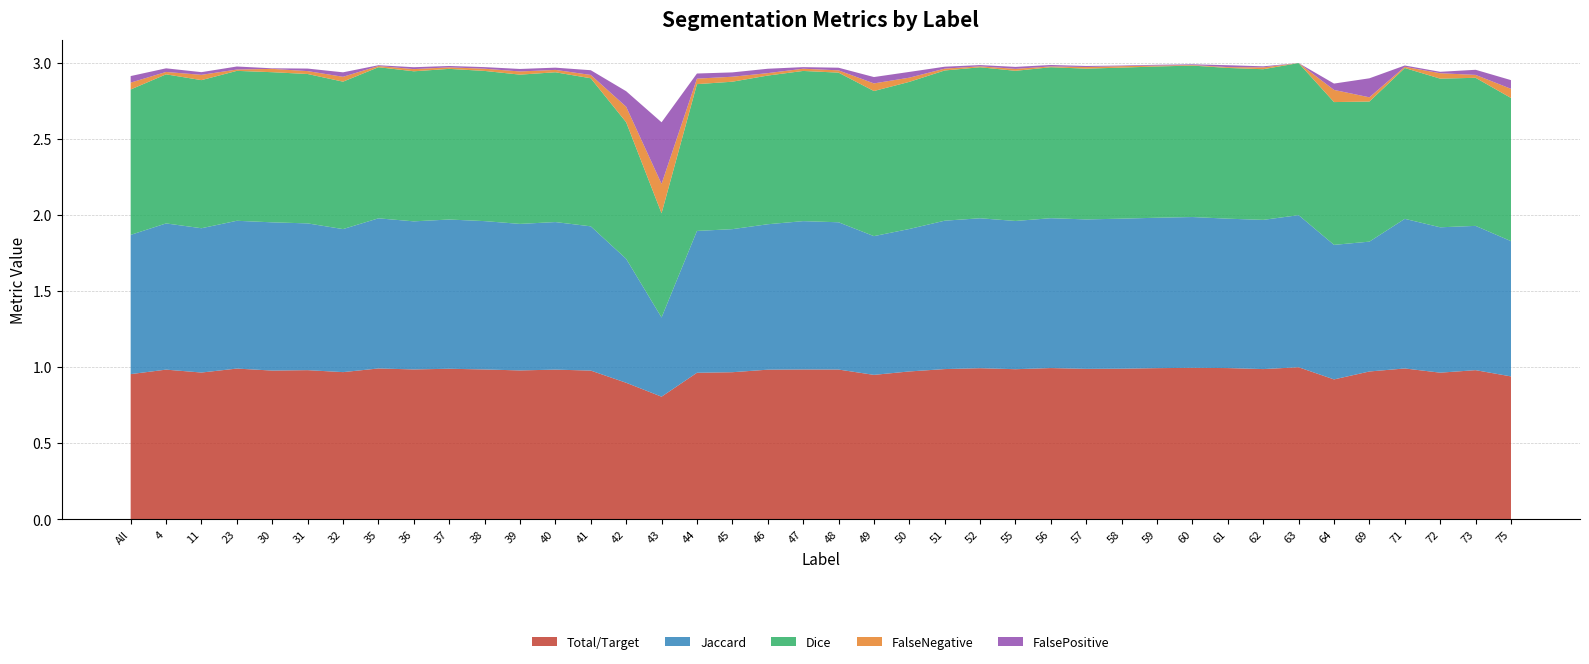

Reading left to right, extract all data points from this chart.

Total/Target: 1.0	1.0	1.0	1.0	1.0	1.0	1.0	1.0	1.0	1.0	1.0	1.0	1.0	1.0	0.9	0.8	1.0	1.0	1.0	1.0	1.0	0.9	1.0	1.0	1.0	1.0	1.0	1.0	1.0	1.0	1.0	1.0	1.0	1.0	0.9	1.0	1.0	1.0	1.0	0.9
Jaccard: 0.9	1.0	0.9	1.0	1.0	1.0	0.9	1.0	1.0	1.0	1.0	1.0	1.0	0.9	0.8	0.5	0.9	0.9	1.0	1.0	1.0	0.9	0.9	1.0	1.0	1.0	1.0	1.0	1.0	1.0	1.0	1.0	1.0	1.0	0.9	0.9	1.0	1.0	0.9	0.9
Dice: 1.0	1.0	1.0	1.0	1.0	1.0	1.0	1.0	1.0	1.0	1.0	1.0	1.0	1.0	0.9	0.7	1.0	1.0	1.0	1.0	1.0	1.0	1.0	1.0	1.0	1.0	1.0	1.0	1.0	1.0	1.0	1.0	1.0	1.0	0.9	0.9	1.0	1.0	1.0	0.9
FalseNegative: 0.0	0.0	0.0	0.0	0.0	0.0	0.0	0.0	0.0	0.0	0.0	0.0	0.0	0.0	0.1	0.2	0.0	0.0	0.0	0.0	0.0	0.1	0.0	0.0	0.0	0.0	0.0	0.0	0.0	0.0	0.0	0.0	0.0	0.0	0.1	0.0	0.0	0.0	0.0	0.1
FalsePositive: 0.0	0.0	0.0	0.0	0.0	0.0	0.0	0.0	0.0	0.0	0.0	0.0	0.0	0.0	0.1	0.4	0.0	0.0	0.0	0.0	0.0	0.0	0.0	0.0	0.0	0.0	0.0	0.0	0.0	0.0	0.0	0.0	0.0	0.0	0.0	0.1	0.0	0.0	0.0	0.1